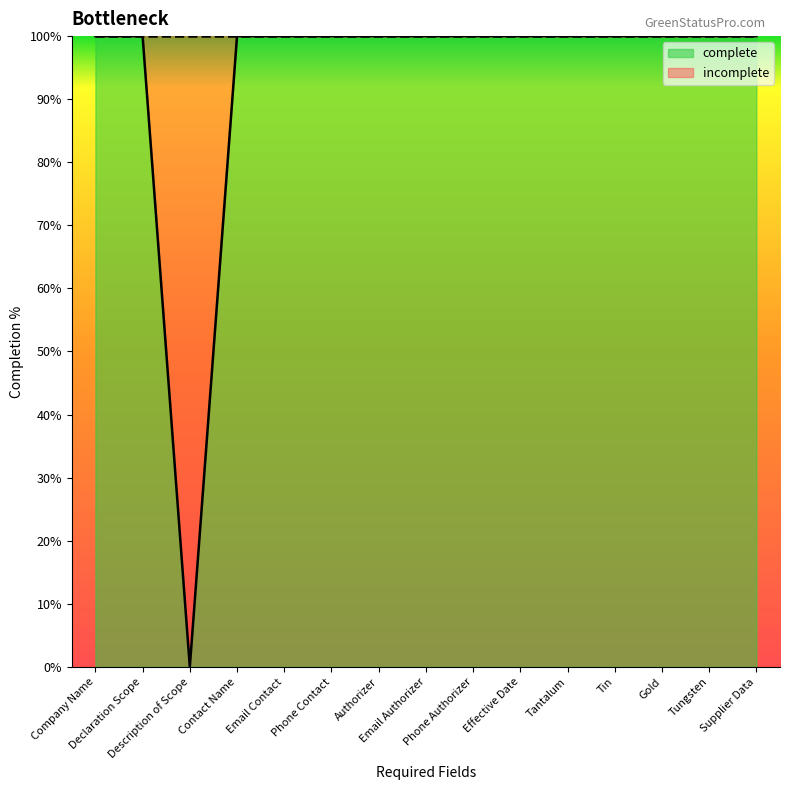

True or false: complete and incomplete intersect in this chart.

False